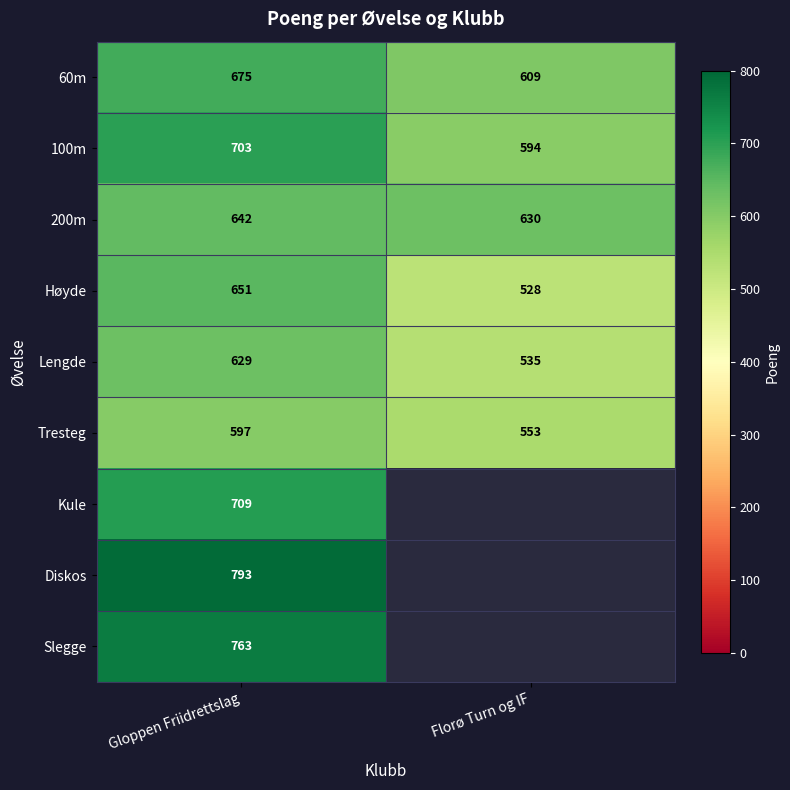

What is the spread (max minus min) of values at Gloppen Friidrettslag?

196